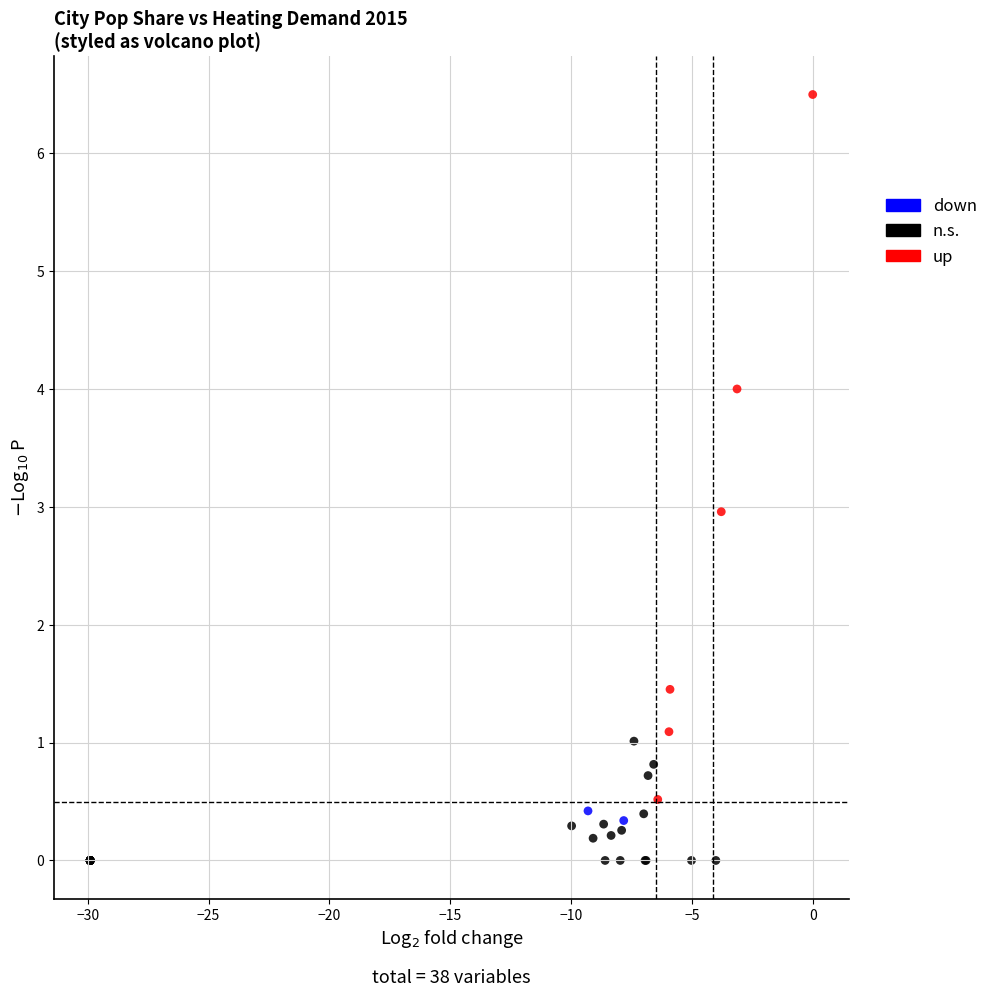

What are all the series names shown in the legend?

down, n.s., up